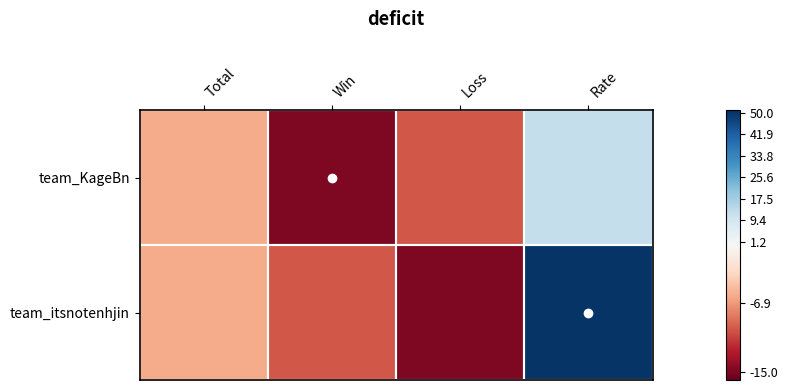

Which category has the lowest value across all series?

Win